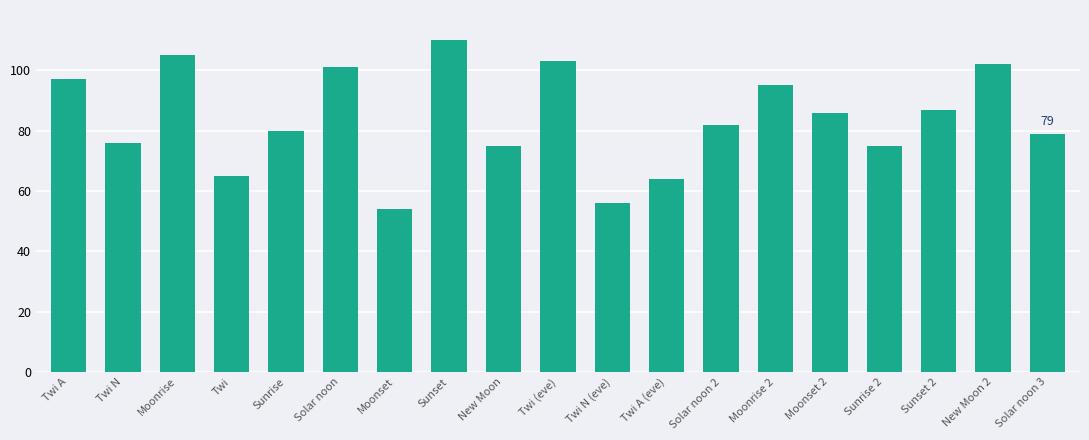

What is the sum of the values at Solar noon 3 and Moonrise 2?

174